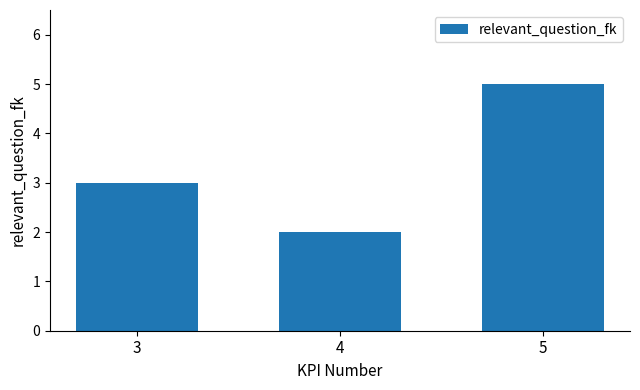

Rank the categories by value from lowest to highest.

4, 3, 5